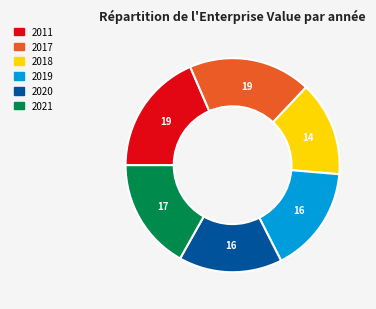

Which has a higher value, 2020 or 2021?

2021